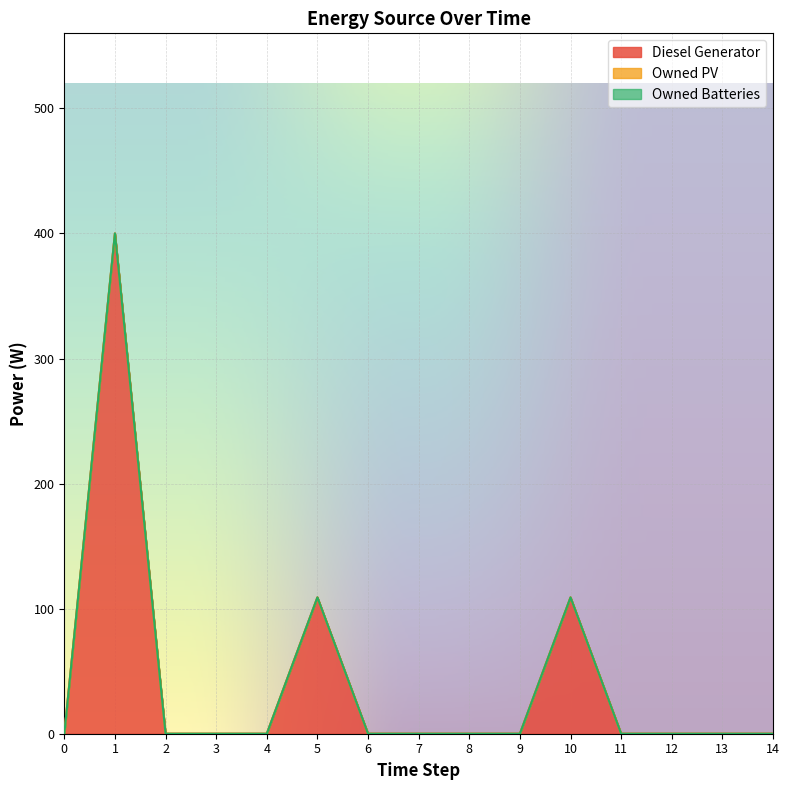

Which series changed the most between 9 and 12?

Diesel Generator